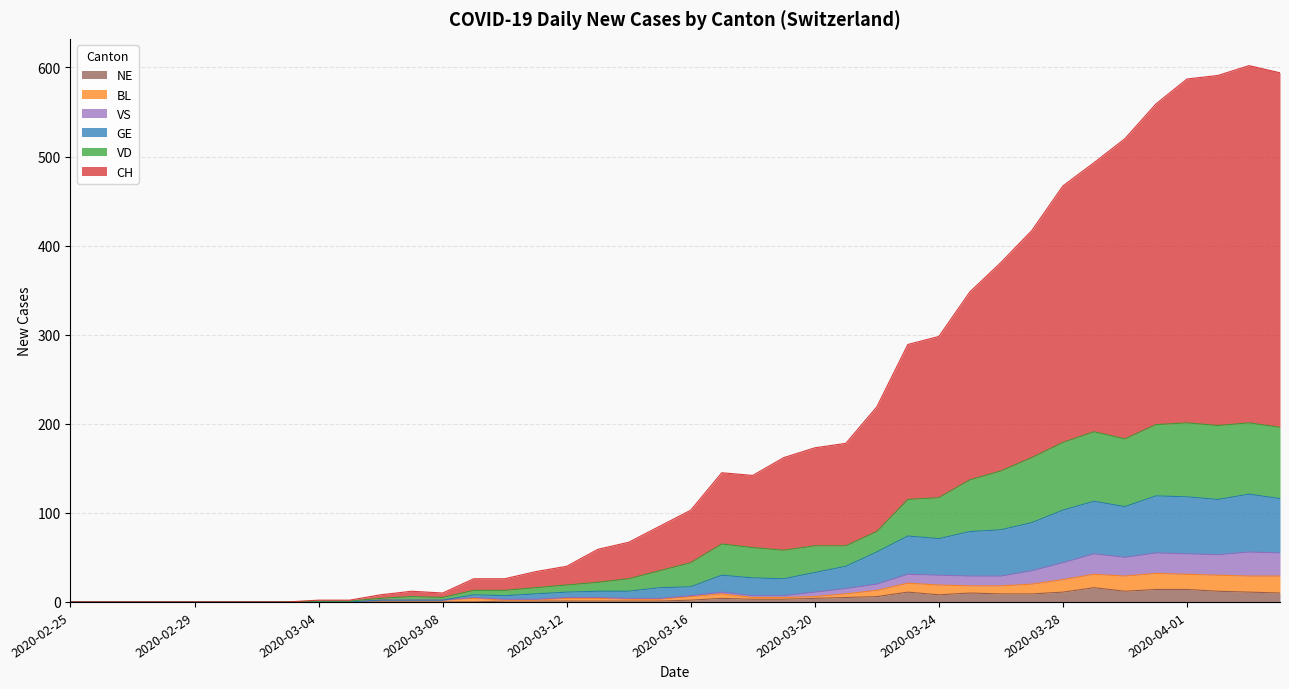

What are all the series names shown in the legend?

NE, BL, VS, GE, VD, CH